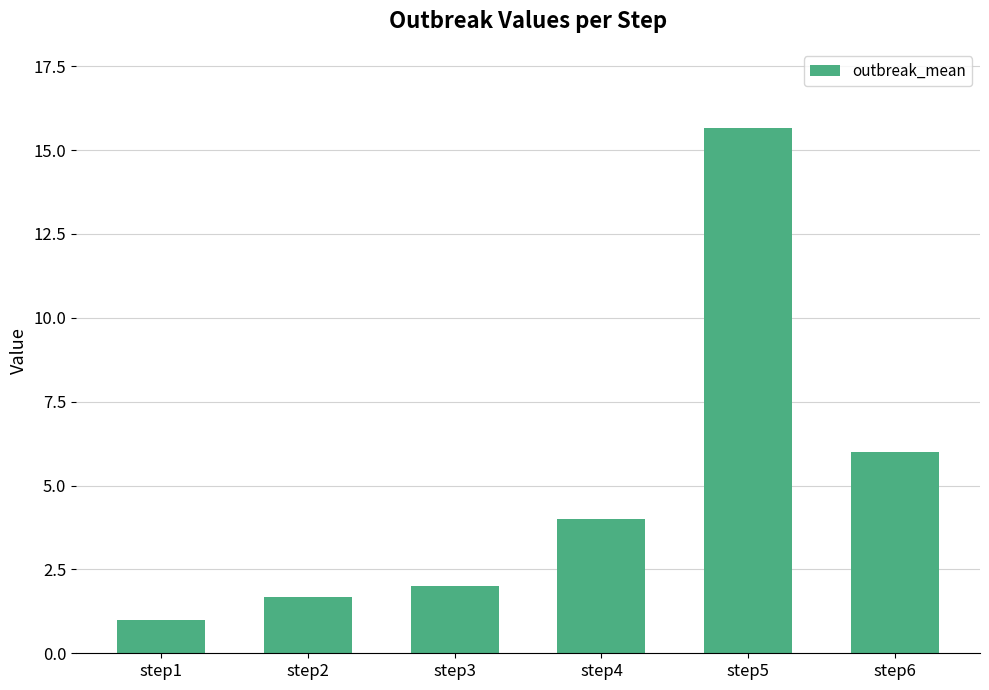

Does the chart contain any negative values?

No